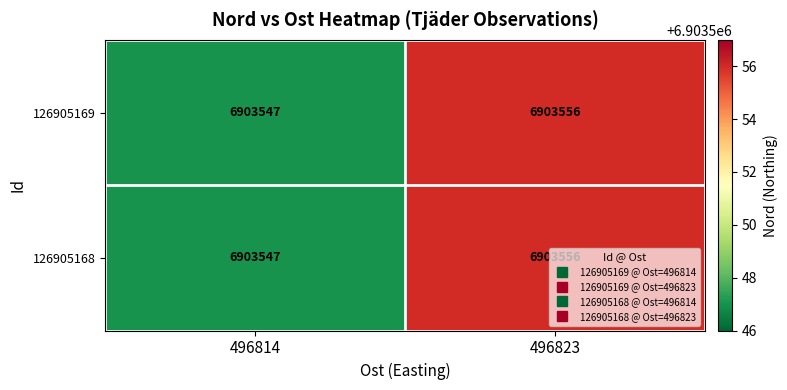

What value does the 126905168 series have at 496823?

6903556